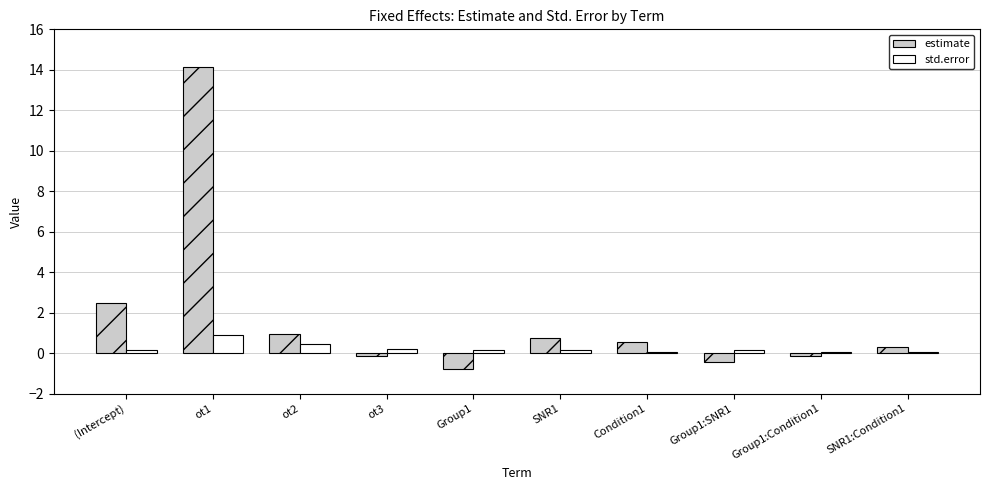

What is the approximate value of std.error at Condition1?

0.1